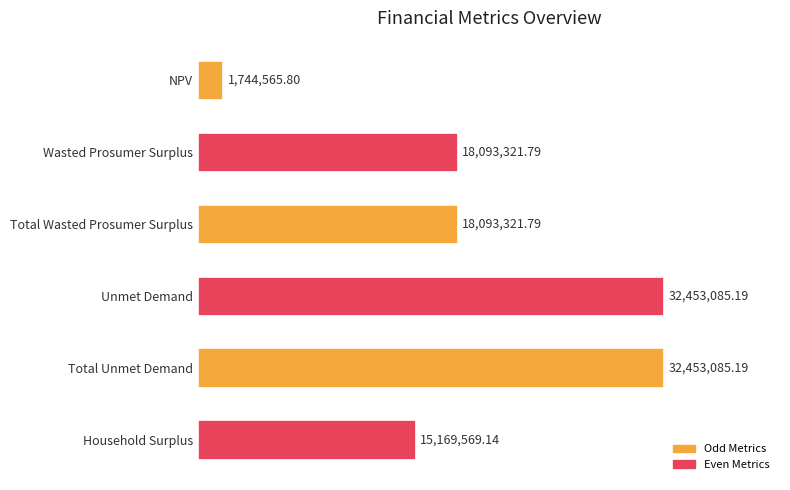

At which category does the chart reach its minimum across all series?

NPV